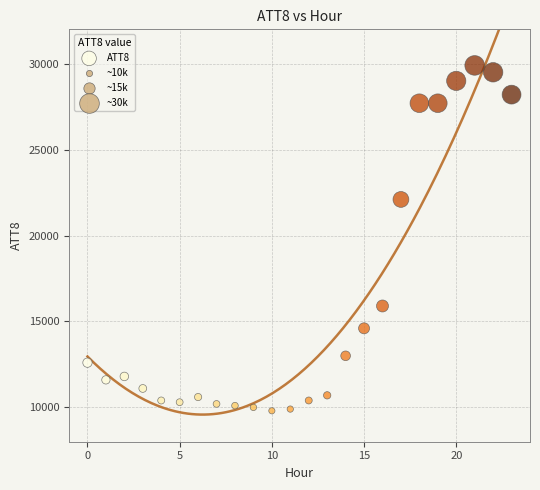

What Y value in the scatter plot is closest to 19850?

22100